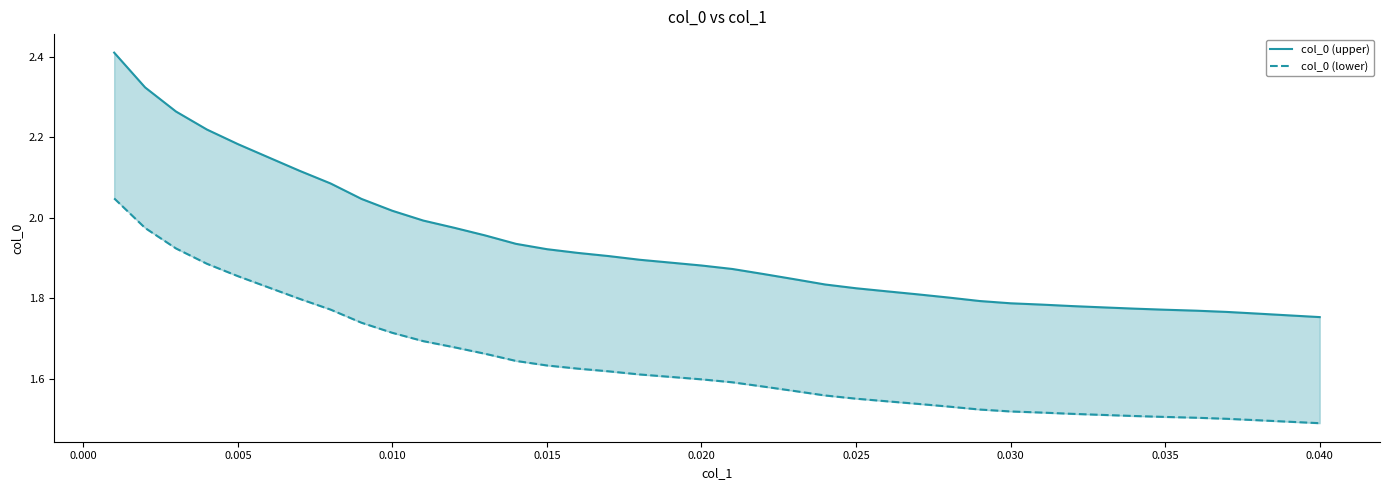

Is it true that col_0 (upper) equals 2.7 at 11?

False